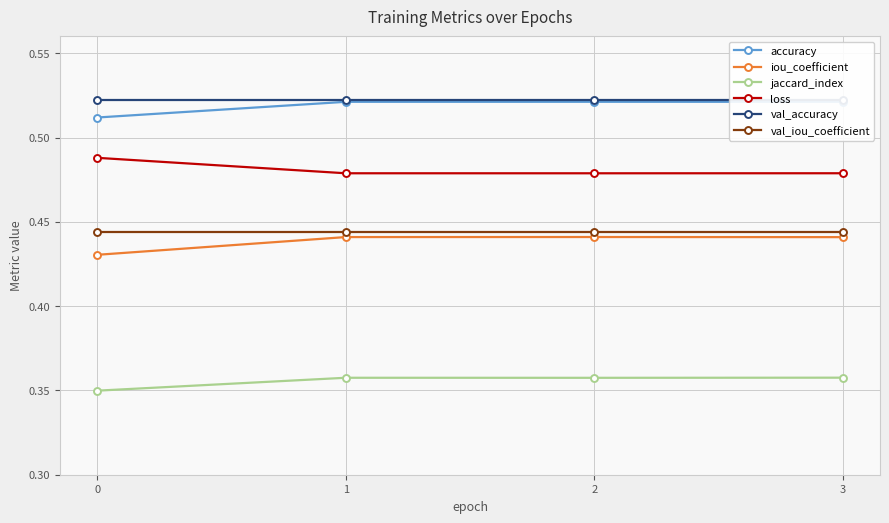

Which series changed the most between 0 and 3?

iou_coefficient